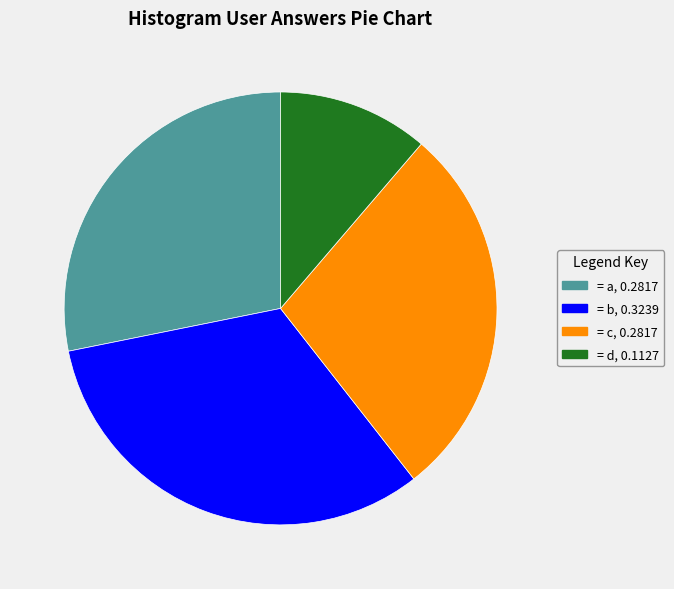

Does any single category account for the majority?

No